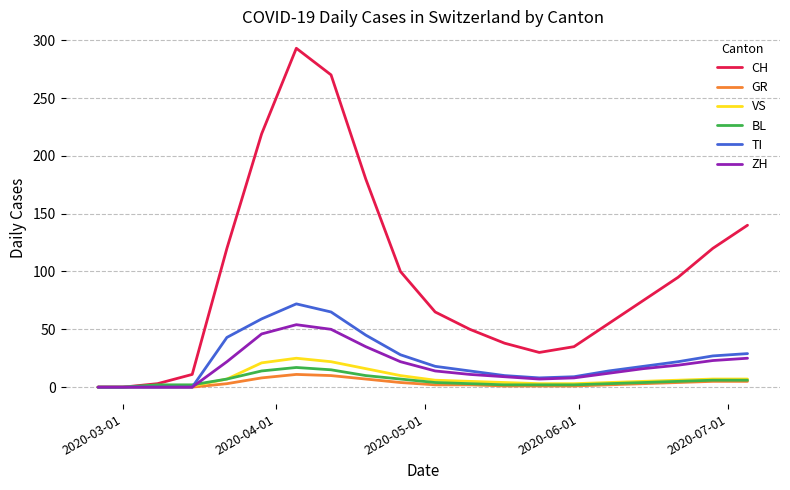

What is the highest value of the ZH series?

54